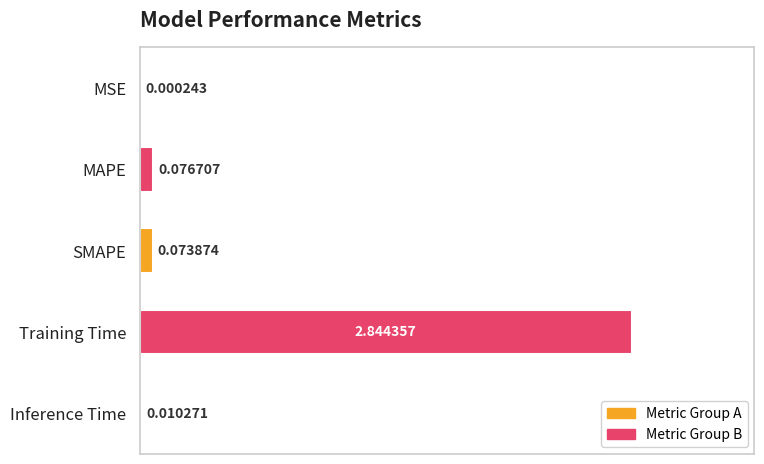

What is the change in value from SMAPE to Training Time?

+2.8